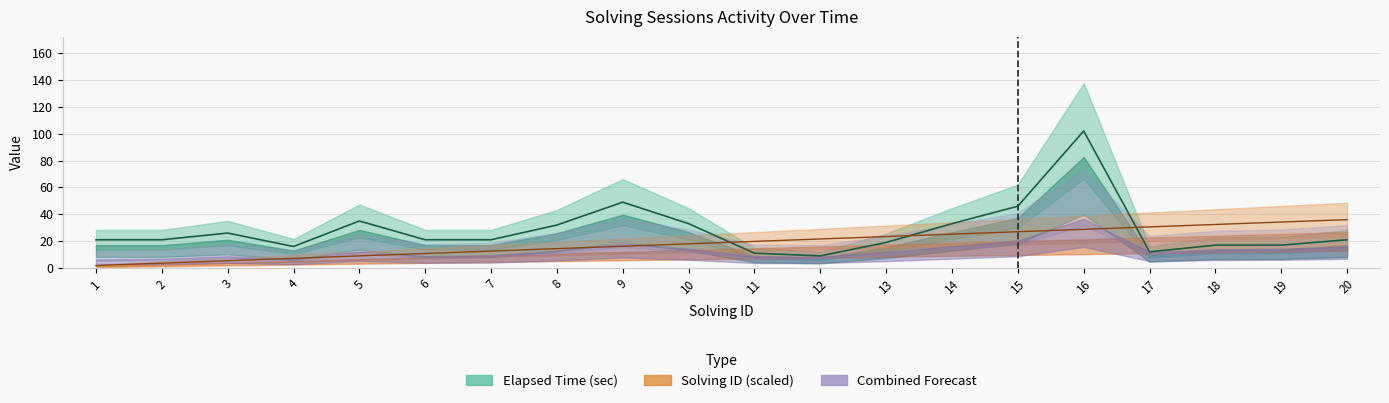

At which category does elapsed_time_sec reach its first local valley?

4